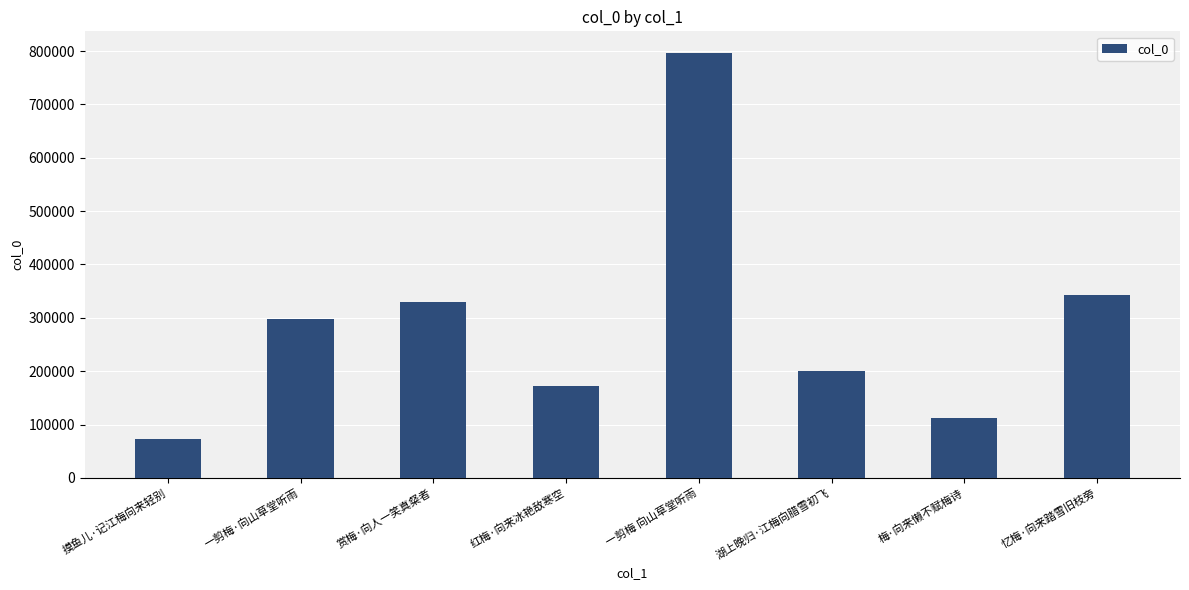

Which label corresponds to the largest value in the chart?

一剪梅 向山草堂听雨